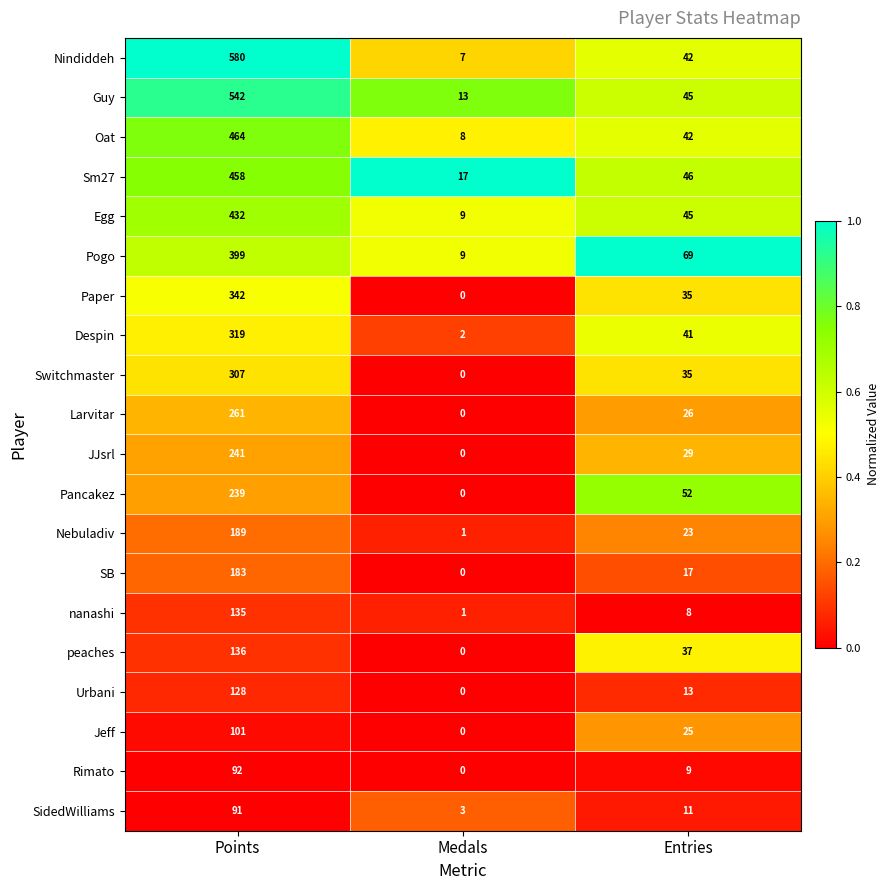

What is the total value across all series at Points?

5639